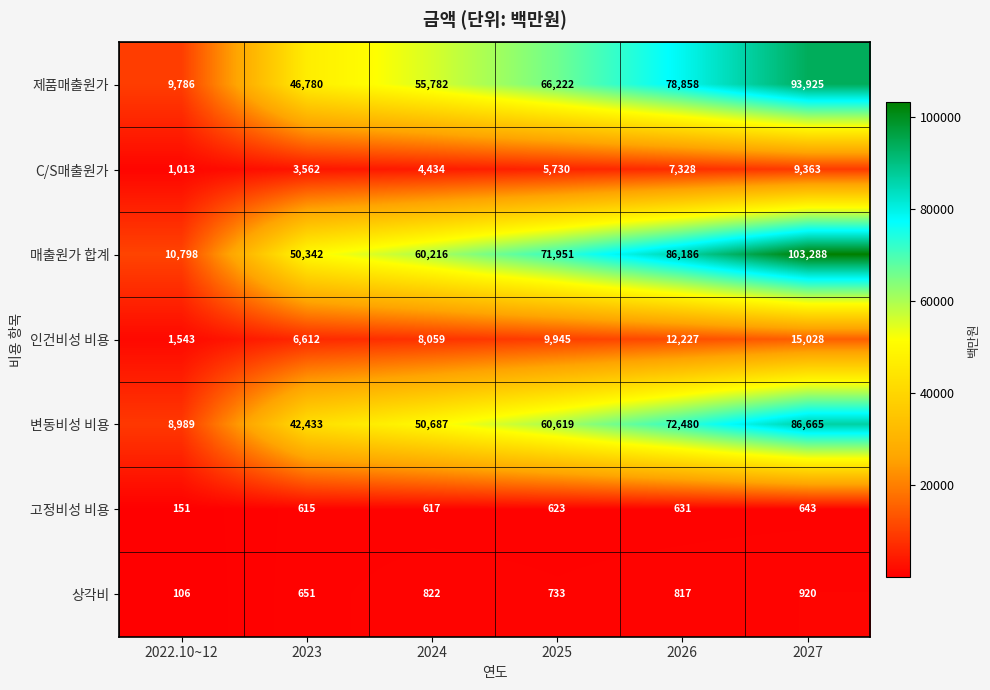

At which label is 상각비 closest to 513?

2023